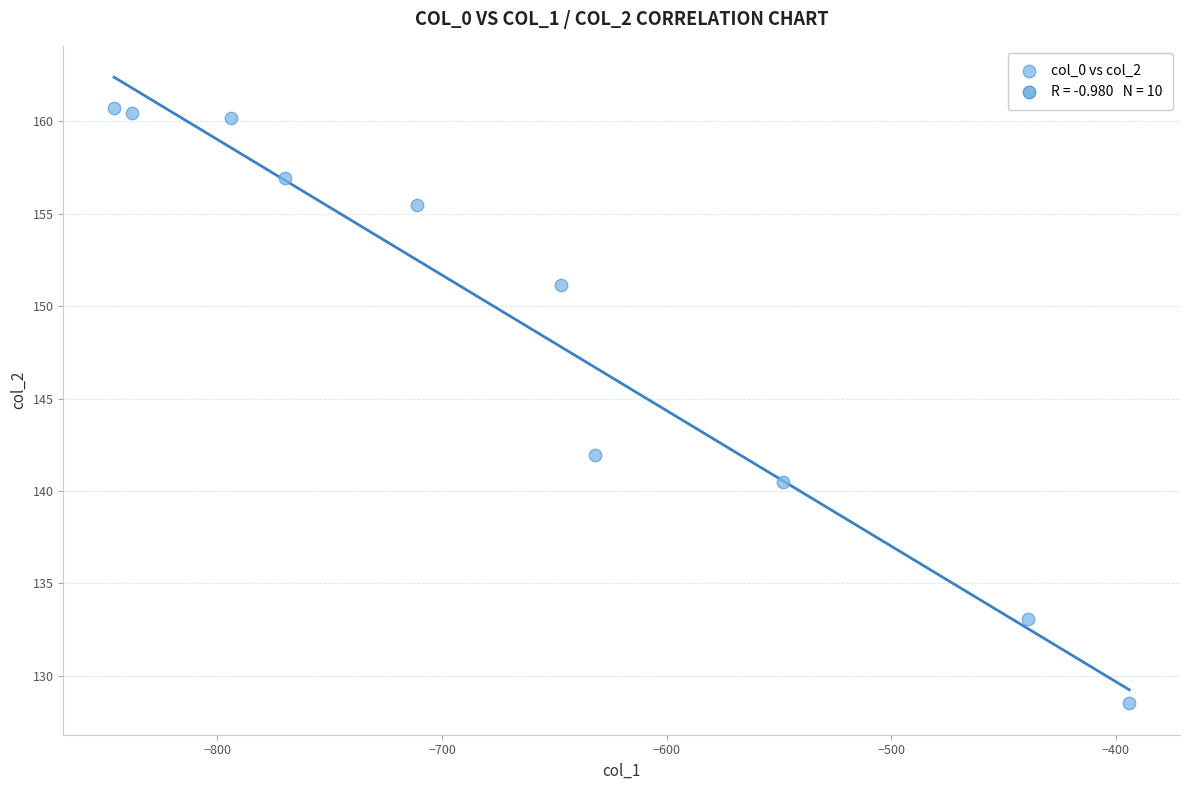

What Y value in the scatter plot is closest to 144?

141.9